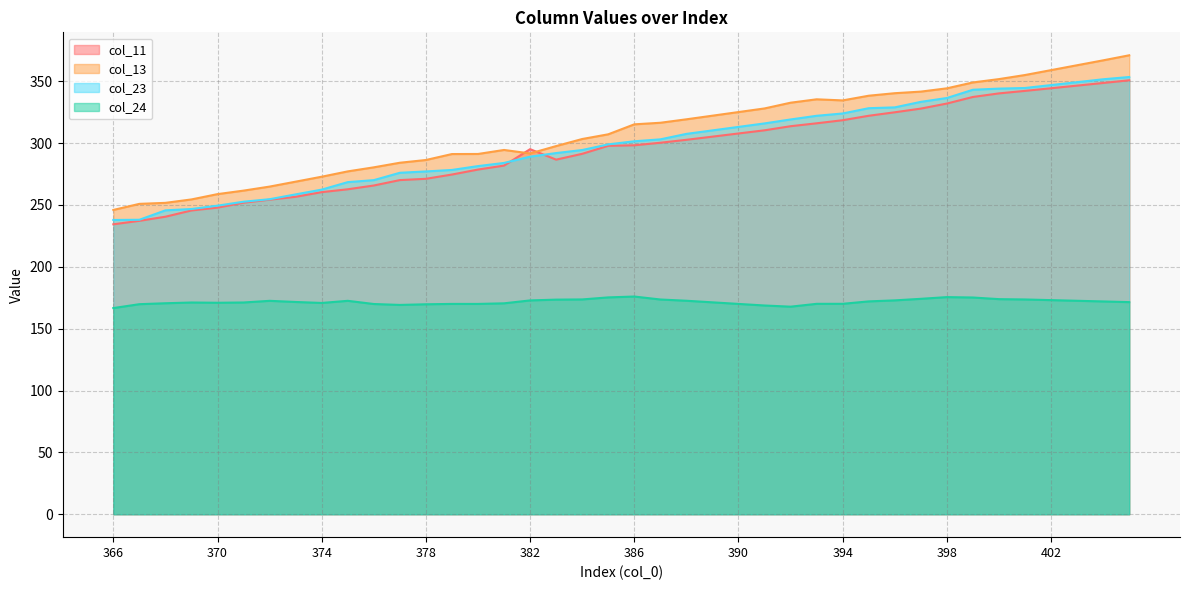

What is the sum of the col_24 values at 404 and 375?

344.5